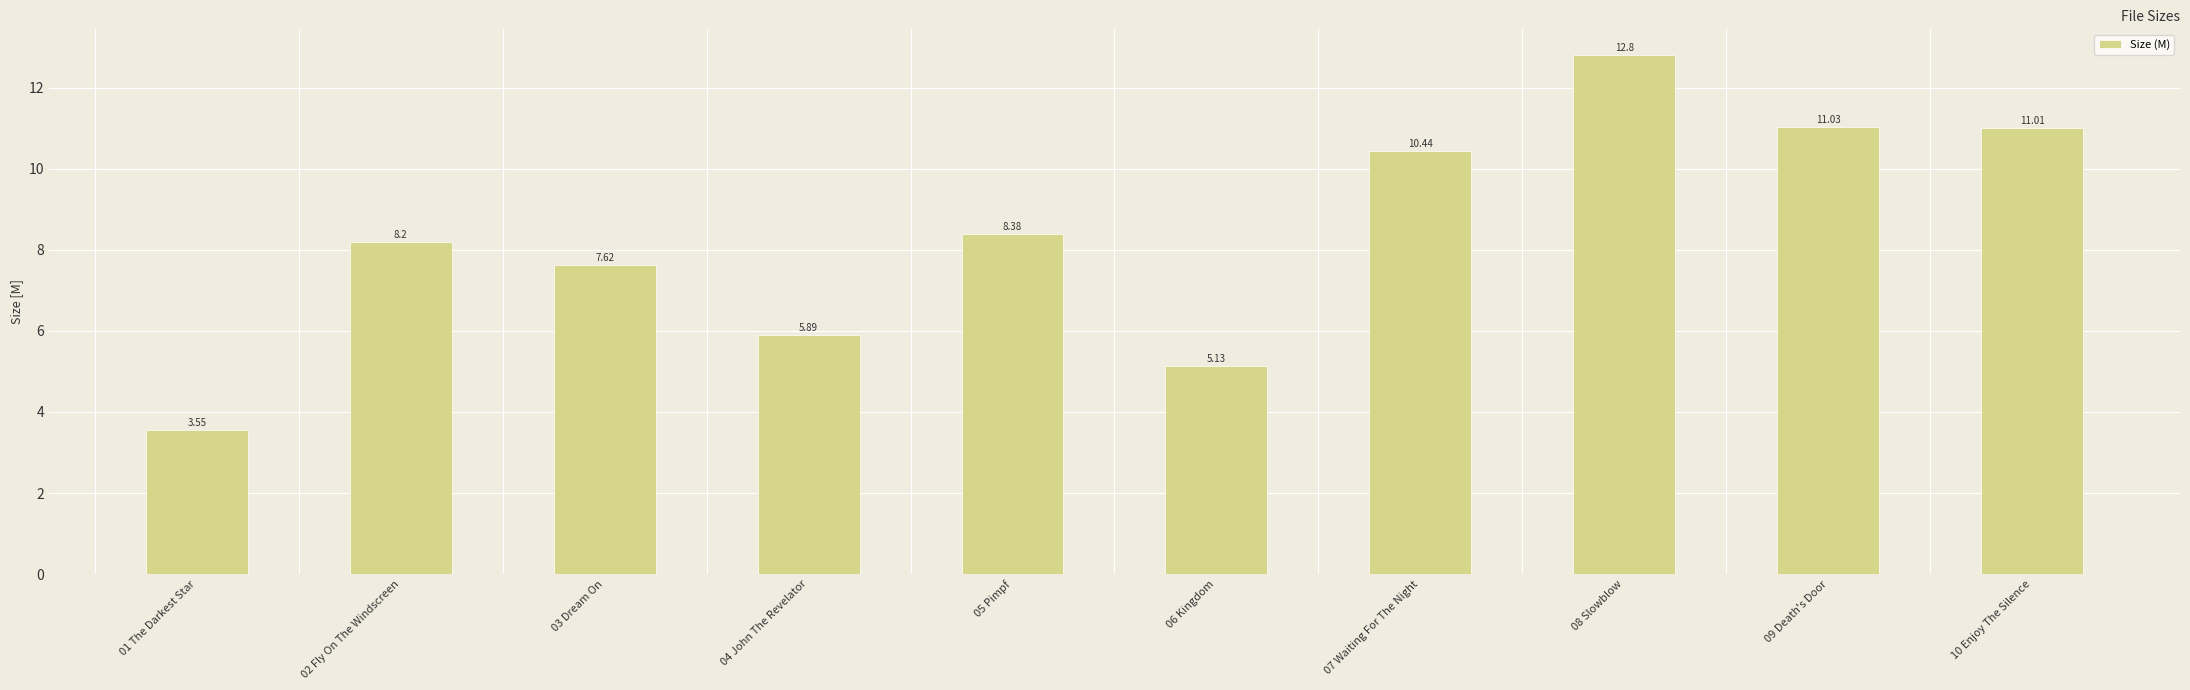

What is the difference between the values at 01 The Darkest Star and 07 Waiting For The Night?

6.9